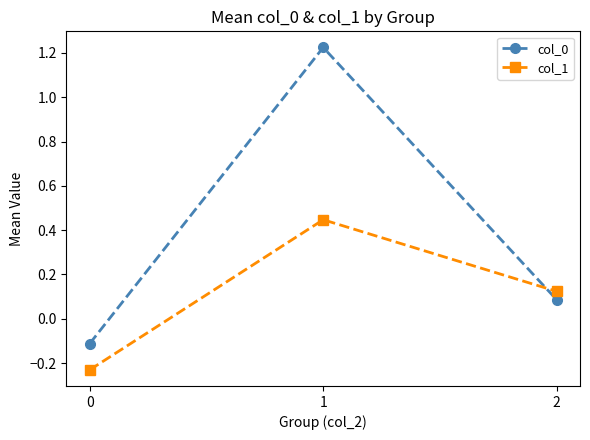

What is the value of the col_0 point at the 1st from the left?

-0.1